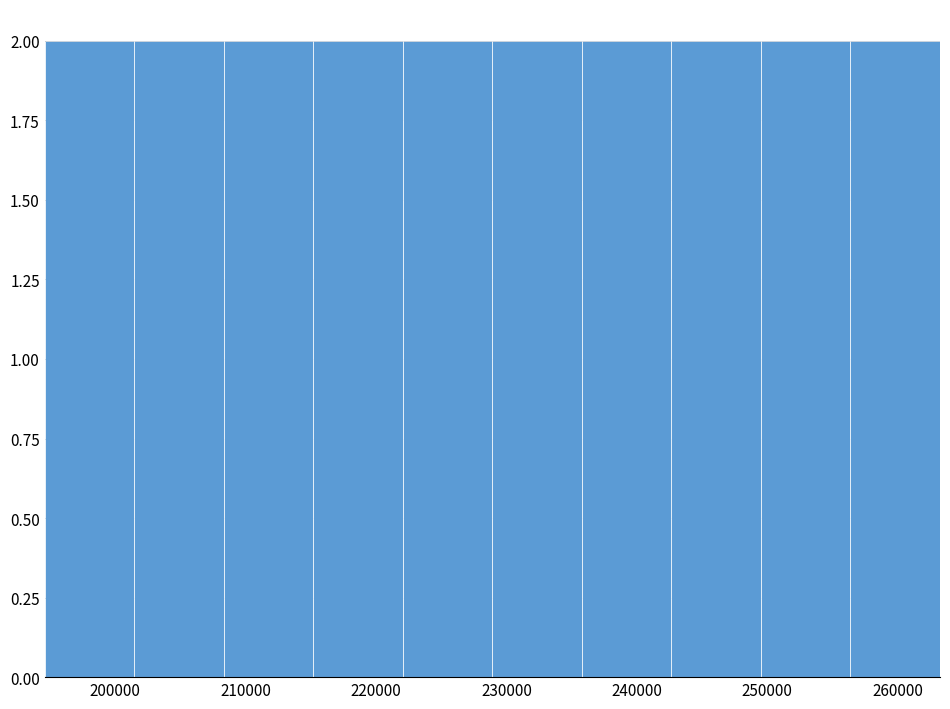

How tall is the bar that spans 215000 to 222000 on the x-axis? Neither the bar edges nor the heights are printed on the chart, so give them approximately, as read against the axes.

2